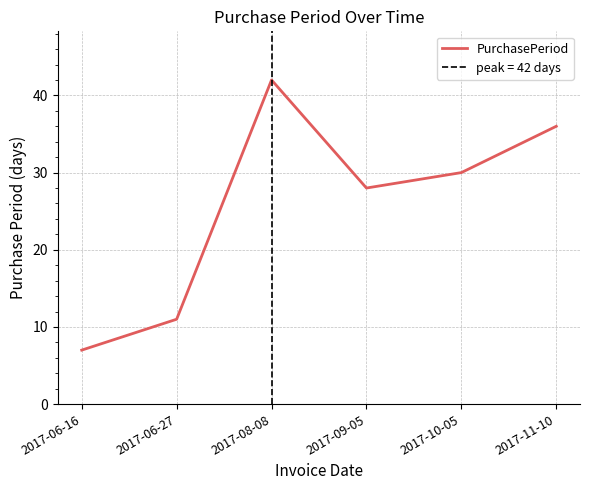

At which label does the data first exceed 30?

2017-08-08